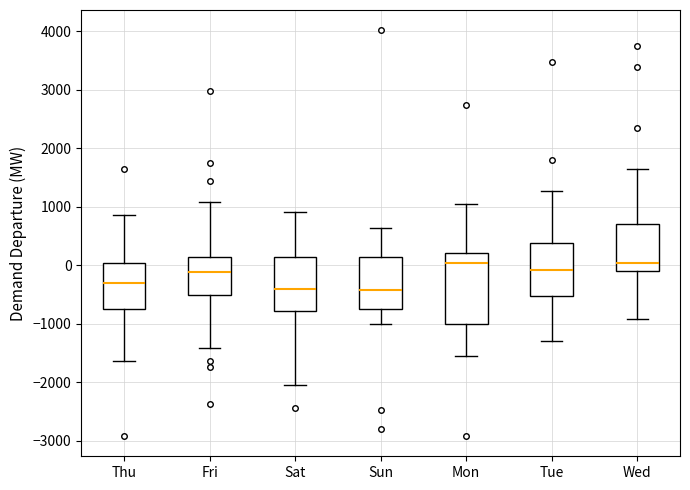

Which box is the tallest, from its lower edge to its upper edge?

Mon